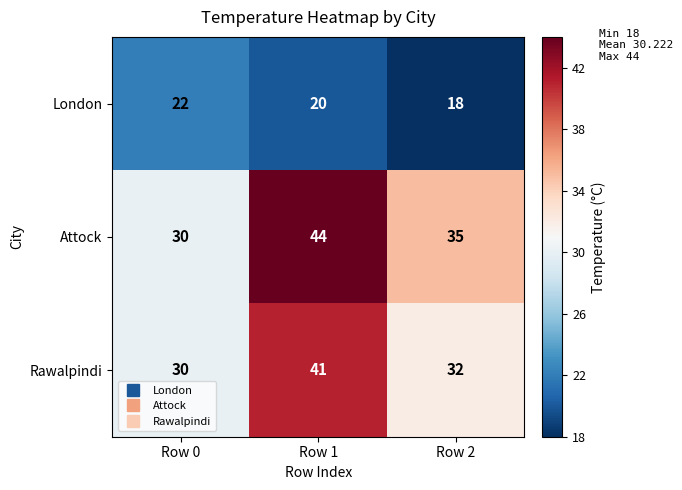

Where does the Rawalpindi series first go above 32?

Row 1